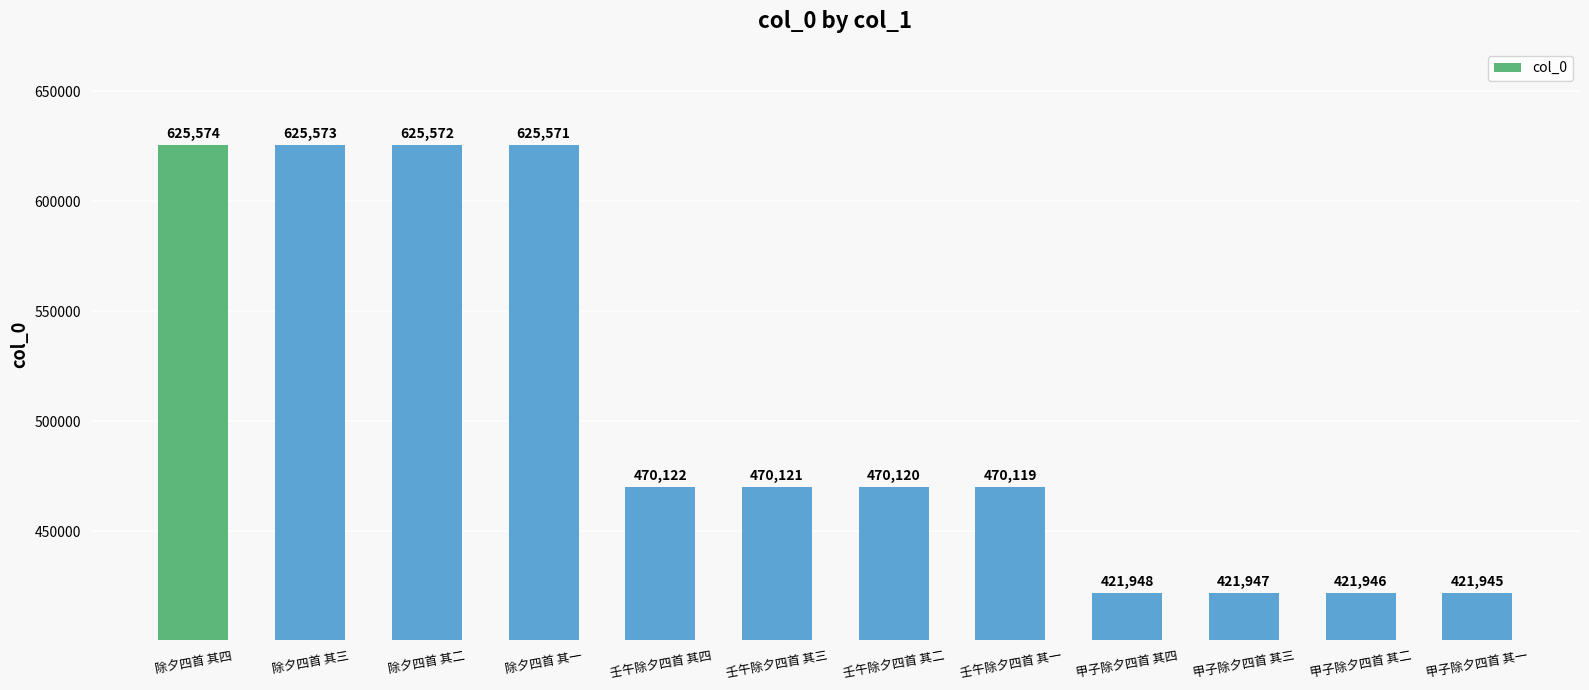

What is the change in value from 甲子除夕四首 其四 to 甲子除夕四首 其二?

-2